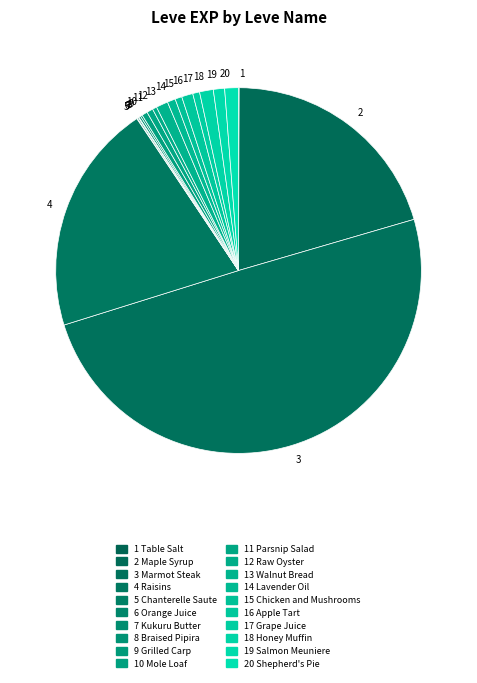

Which category has the biggest portion of the pie?

3